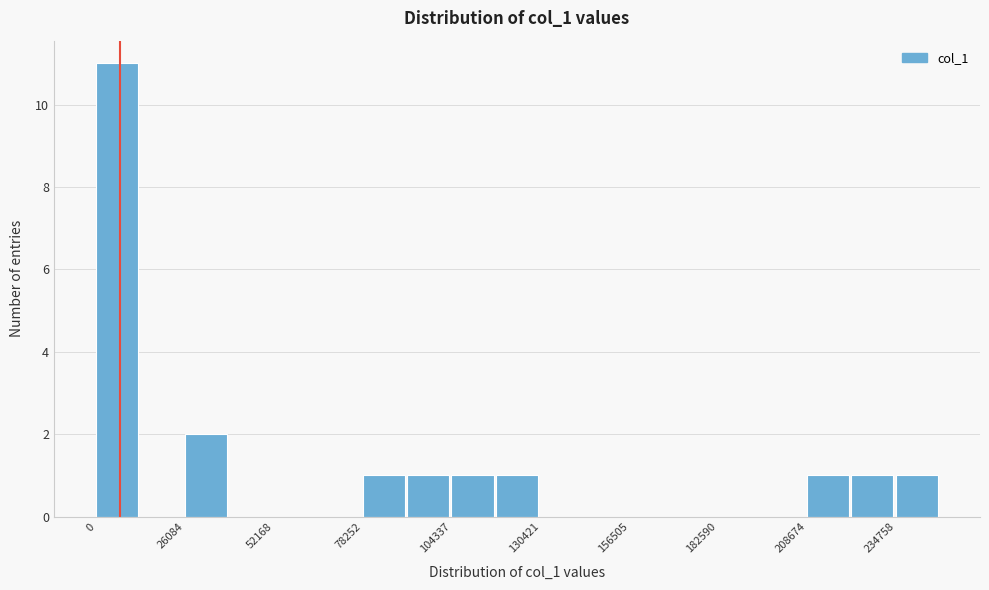

Around what value on the x-axis is the tallest bar? Give the approximate position of its centre, as read against the axis.

5000